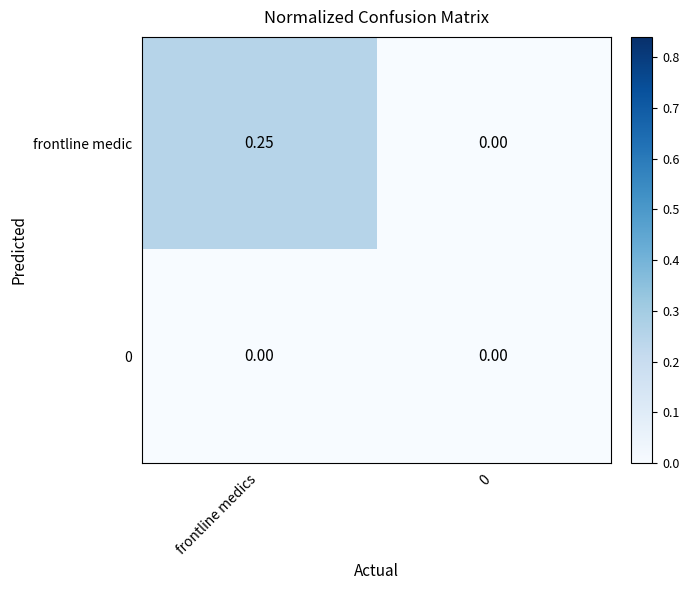

Which series has the largest range (max minus min)?

frontline medic